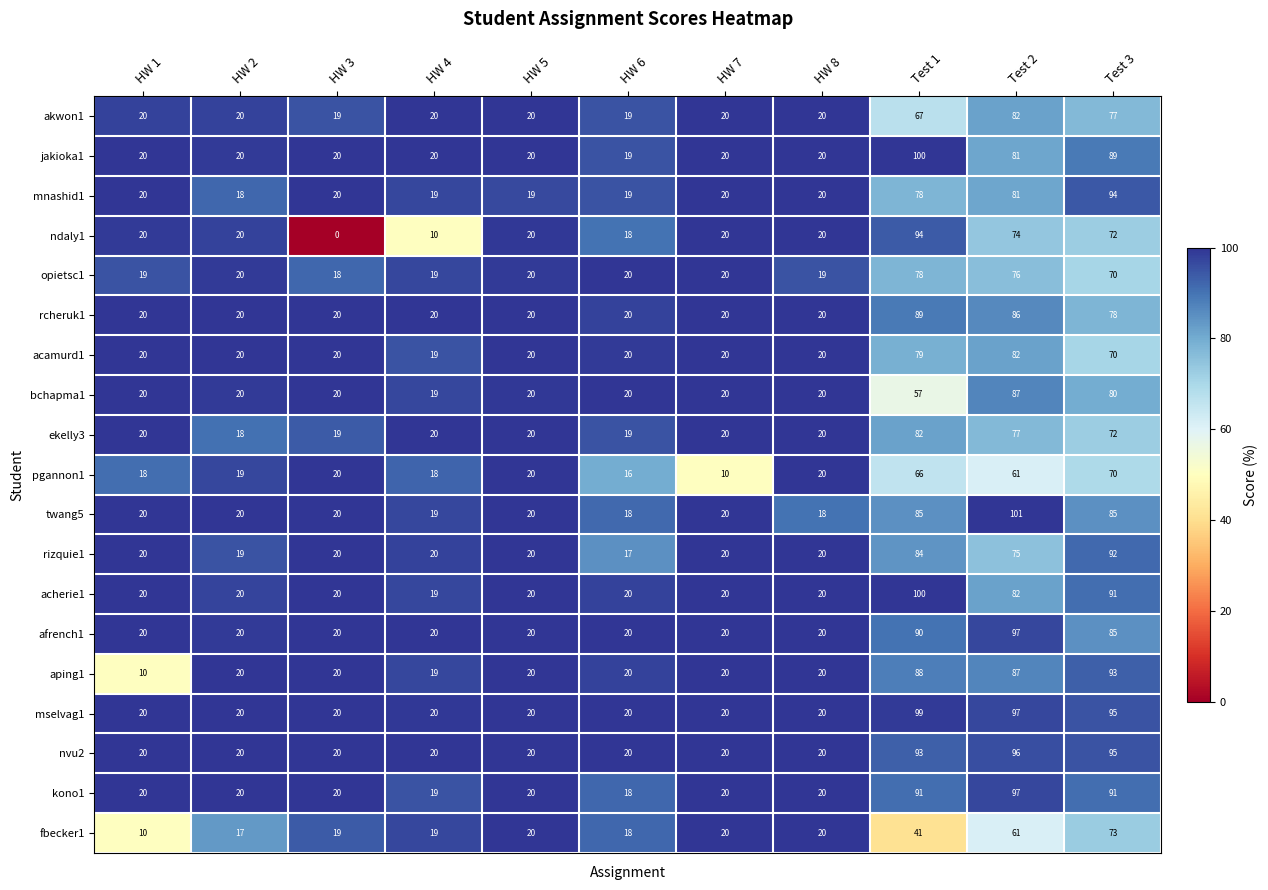

How many distinct data groups are displayed?

19